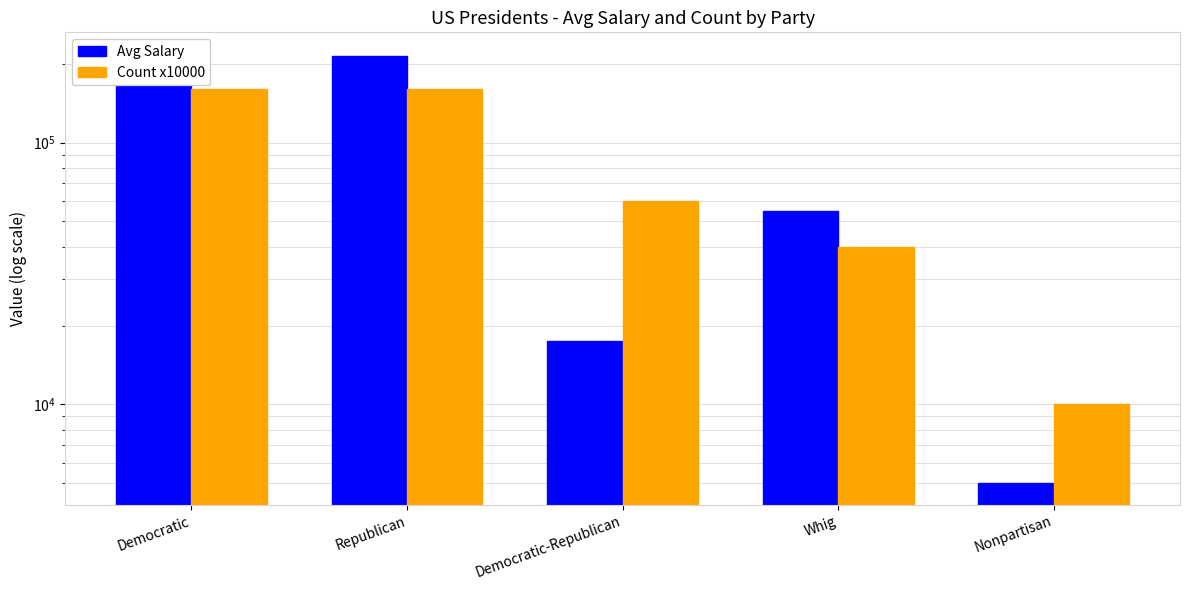

Reading left to right, list all the values displayed in this chart.

Avg Salary: 218125.0	214062.5	17500.0	55000.0	5000.0
Count x10000: 160000.0	160000.0	60000.0	40000.0	10000.0